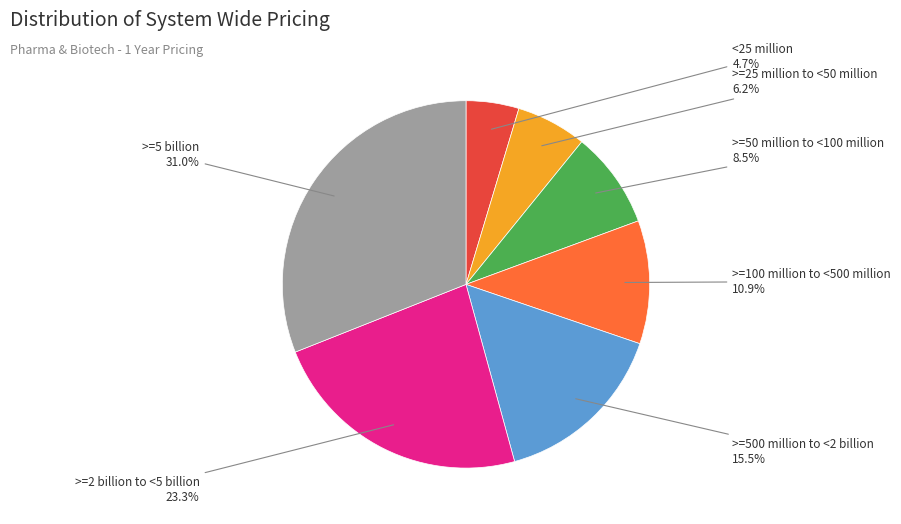

Does any single category account for the majority?

No